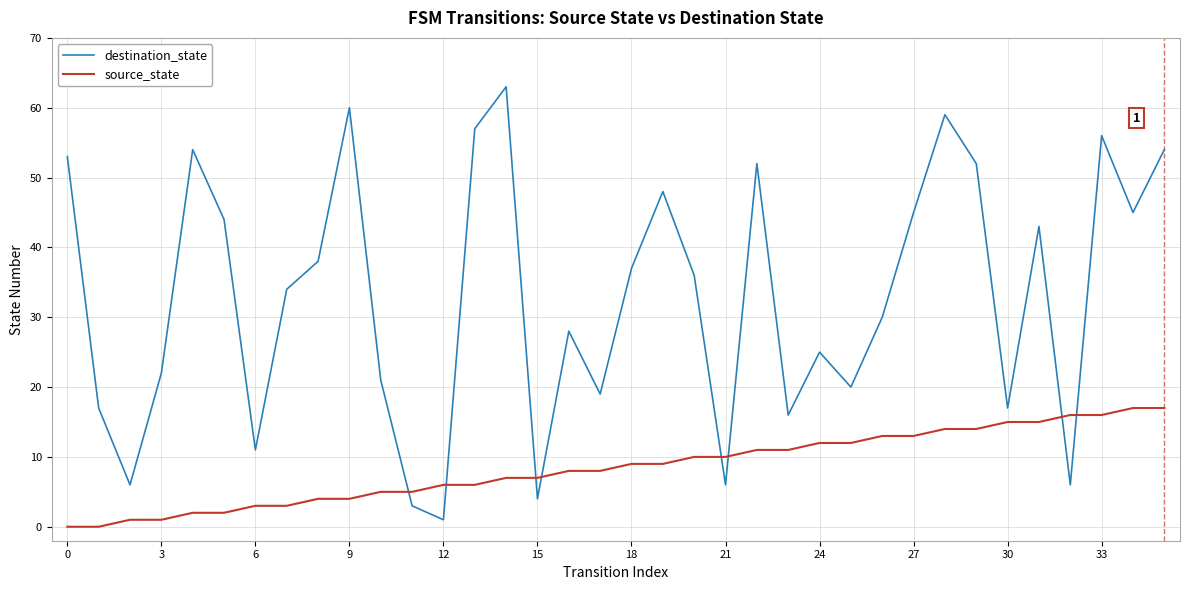

Rank the series by their maximum value, from lowest to highest.

source_state, destination_state